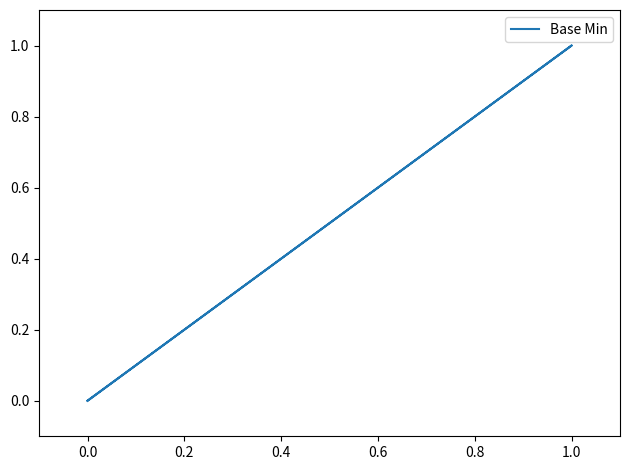

What is the greatest value displayed?

1